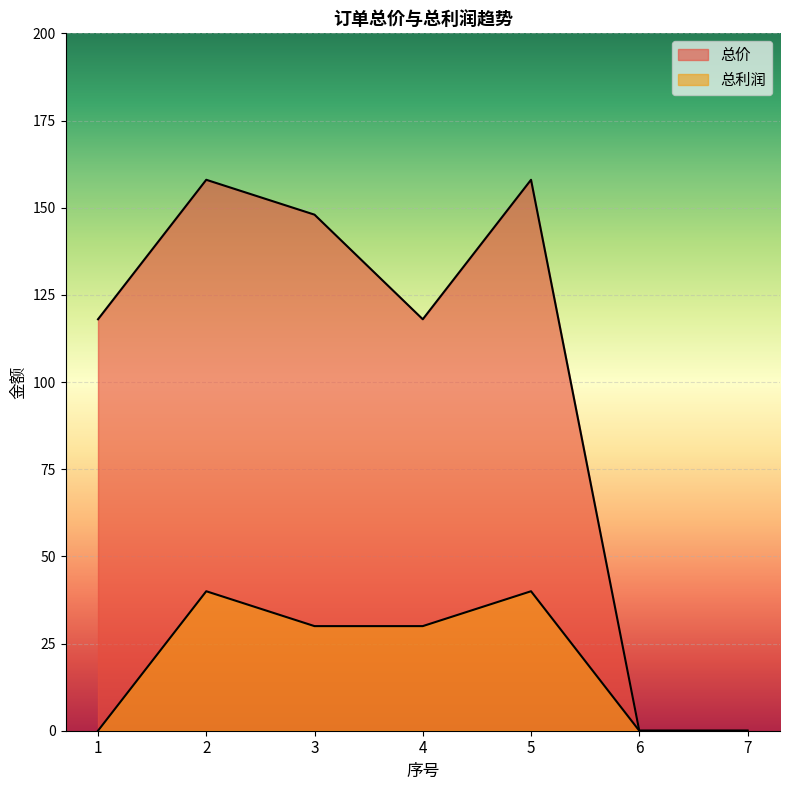

What are all the series names shown in the legend?

总价, 总利润